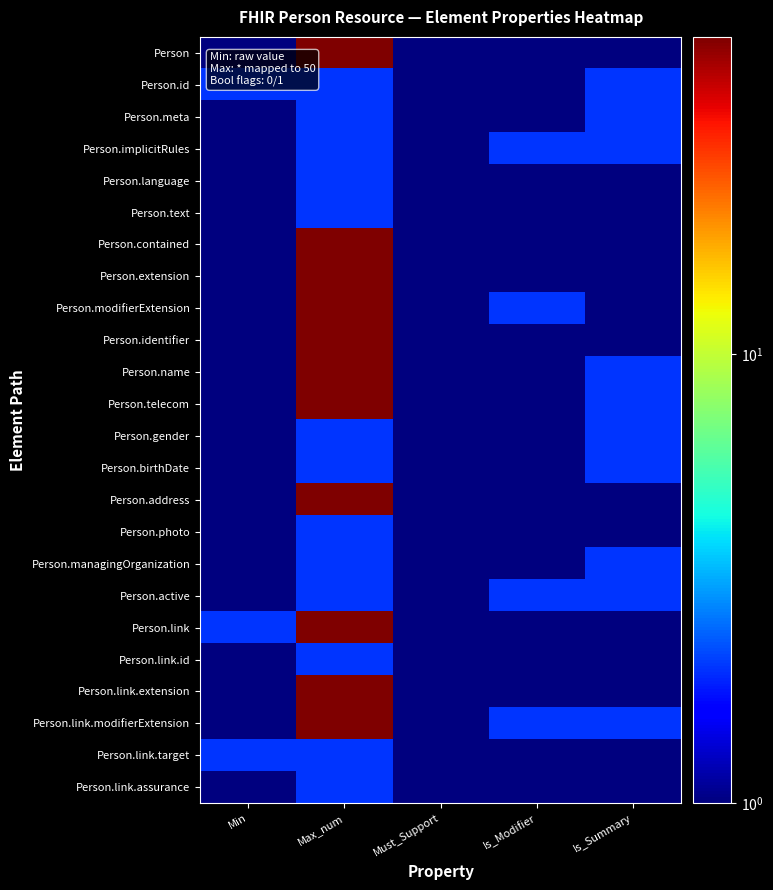

Reading left to right, list all the values displayed in this chart.

Person: Min=1	Max_num=51	Must_Support=1	Is_Modifier=1	Is_Summary=1
Person.id: Min=2	Max_num=2	Must_Support=1	Is_Modifier=1	Is_Summary=2
Person.meta: Min=1	Max_num=2	Must_Support=1	Is_Modifier=1	Is_Summary=2
Person.implicitRules: Min=1	Max_num=2	Must_Support=1	Is_Modifier=2	Is_Summary=2
Person.language: Min=1	Max_num=2	Must_Support=1	Is_Modifier=1	Is_Summary=1
Person.text: Min=1	Max_num=2	Must_Support=1	Is_Modifier=1	Is_Summary=1
Person.contained: Min=1	Max_num=51	Must_Support=1	Is_Modifier=1	Is_Summary=1
Person.extension: Min=1	Max_num=51	Must_Support=1	Is_Modifier=1	Is_Summary=1
Person.modifierExtension: Min=1	Max_num=51	Must_Support=1	Is_Modifier=2	Is_Summary=1
Person.identifier: Min=1	Max_num=51	Must_Support=1	Is_Modifier=1	Is_Summary=1
Person.name: Min=1	Max_num=51	Must_Support=1	Is_Modifier=1	Is_Summary=2
Person.telecom: Min=1	Max_num=51	Must_Support=1	Is_Modifier=1	Is_Summary=2
Person.gender: Min=1	Max_num=2	Must_Support=1	Is_Modifier=1	Is_Summary=2
Person.birthDate: Min=1	Max_num=2	Must_Support=1	Is_Modifier=1	Is_Summary=2
Person.address: Min=1	Max_num=51	Must_Support=1	Is_Modifier=1	Is_Summary=1
Person.photo: Min=1	Max_num=2	Must_Support=1	Is_Modifier=1	Is_Summary=1
Person.managingOrganization: Min=1	Max_num=2	Must_Support=1	Is_Modifier=1	Is_Summary=2
Person.active: Min=1	Max_num=2	Must_Support=1	Is_Modifier=2	Is_Summary=2
Person.link: Min=2	Max_num=51	Must_Support=1	Is_Modifier=1	Is_Summary=1
Person.link.id: Min=1	Max_num=2	Must_Support=1	Is_Modifier=1	Is_Summary=1
Person.link.extension: Min=1	Max_num=51	Must_Support=1	Is_Modifier=1	Is_Summary=1
Person.link.modifierExtension: Min=1	Max_num=51	Must_Support=1	Is_Modifier=2	Is_Summary=2
Person.link.target: Min=2	Max_num=2	Must_Support=1	Is_Modifier=1	Is_Summary=1
Person.link.assurance: Min=1	Max_num=2	Must_Support=1	Is_Modifier=1	Is_Summary=1